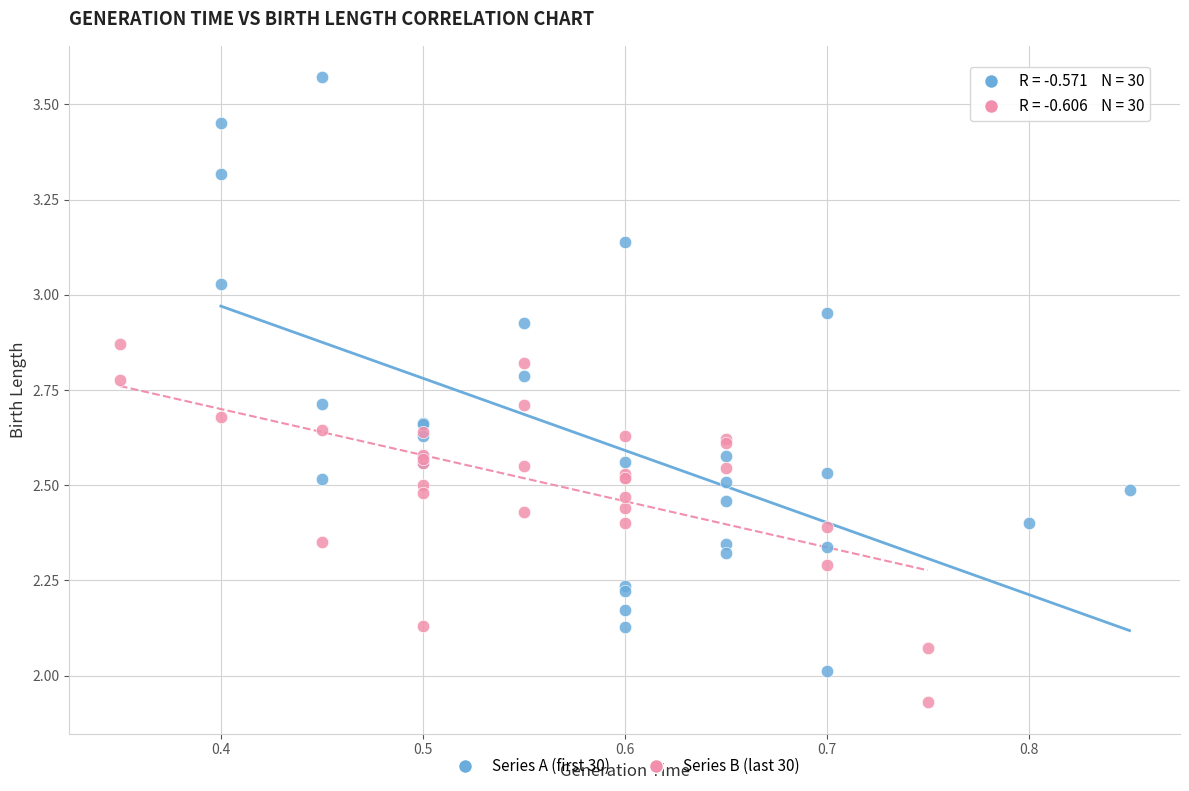

Which series contains the lowest Y value?

Series B (last 30)